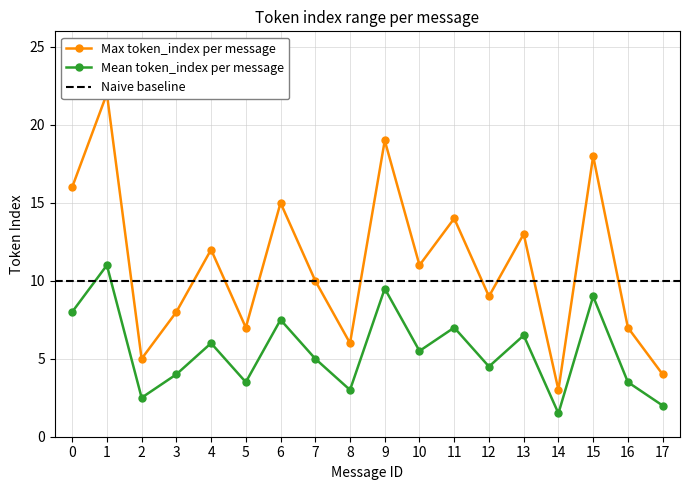

True or false: Mean token_index per message has a value of 1.9 at 9.

False